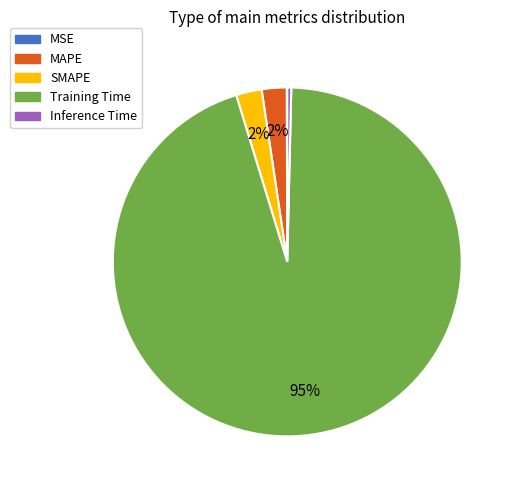

Between Inference Time and SMAPE, which is larger?

SMAPE